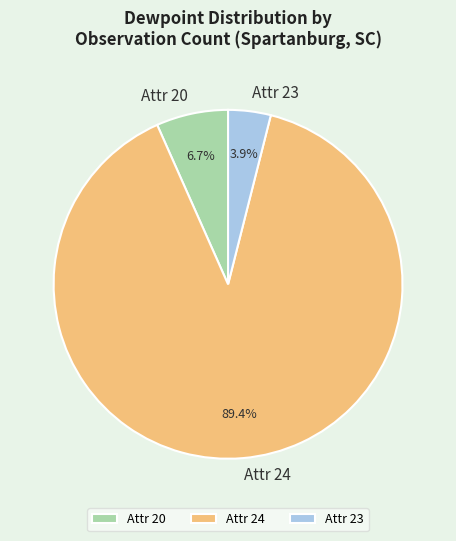

Does Attr 24 account for over 50% of the chart?

Yes